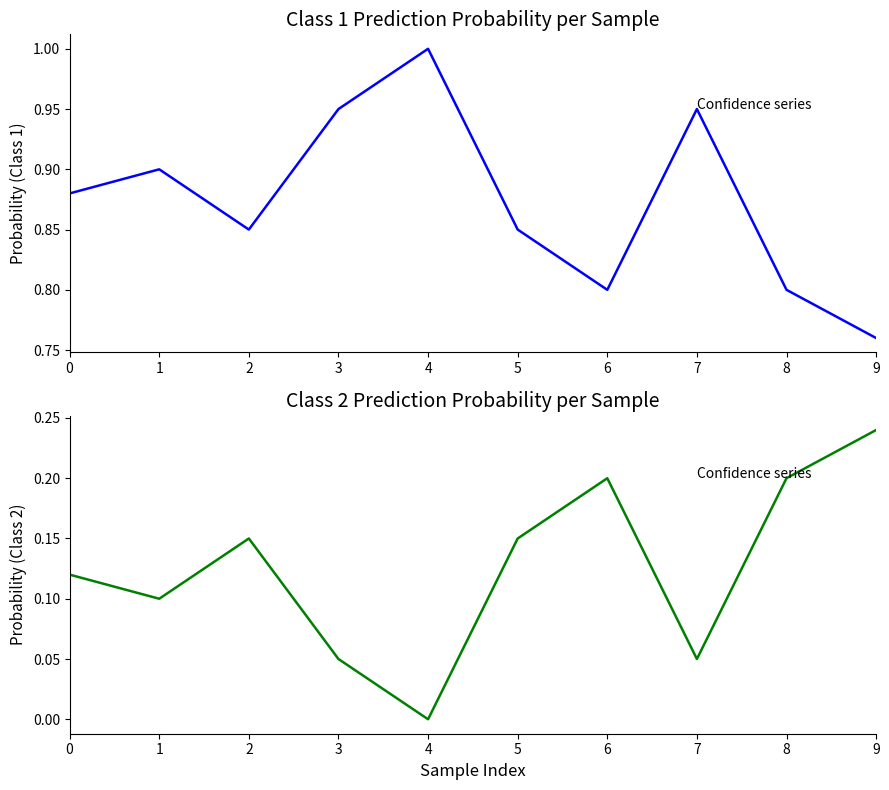

How many lines are shown in the chart?

2